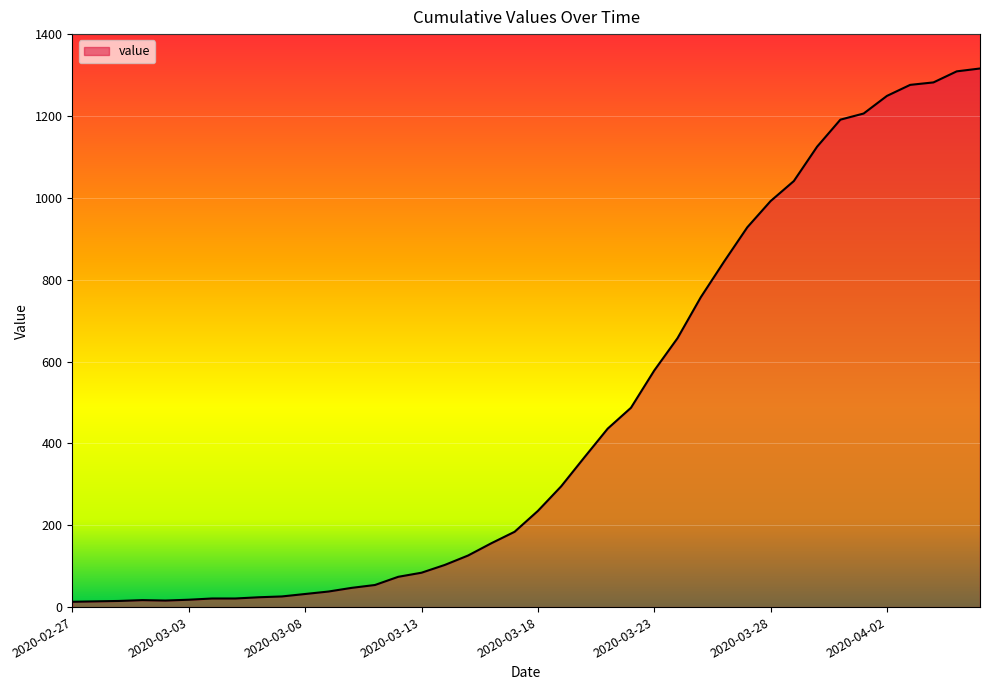

What is the maximum value shown in the chart?

1316